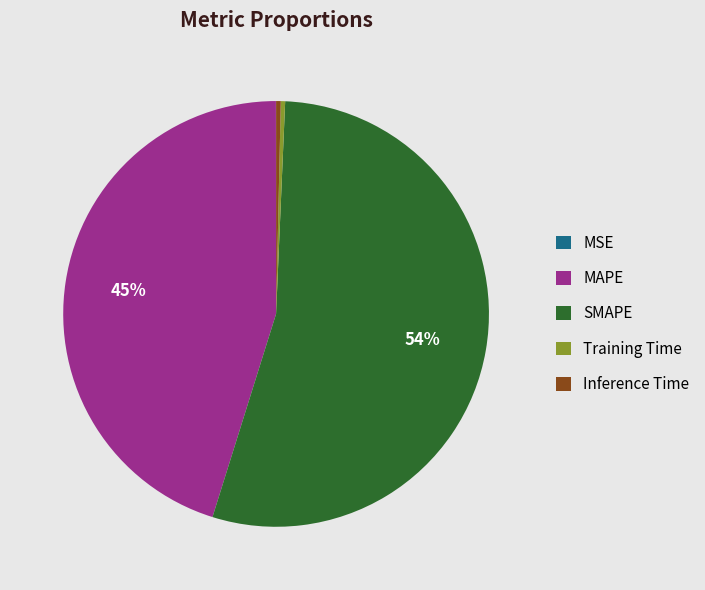

To the nearest percent, what portion does MAPE represent?

45%